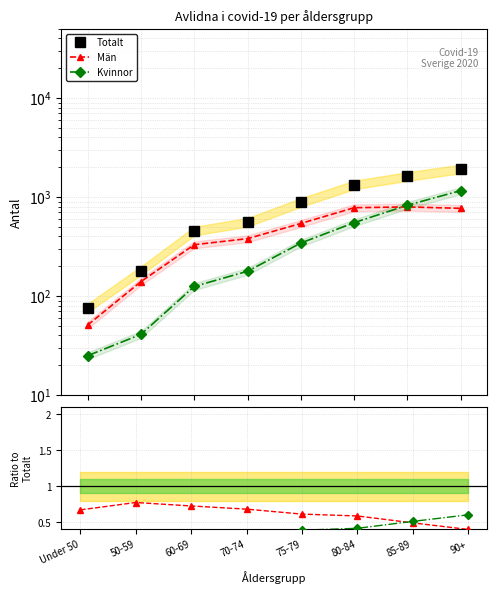

Between which two adjacent categories do Kvinnor and Män first intersect?

80-84 and 85-89